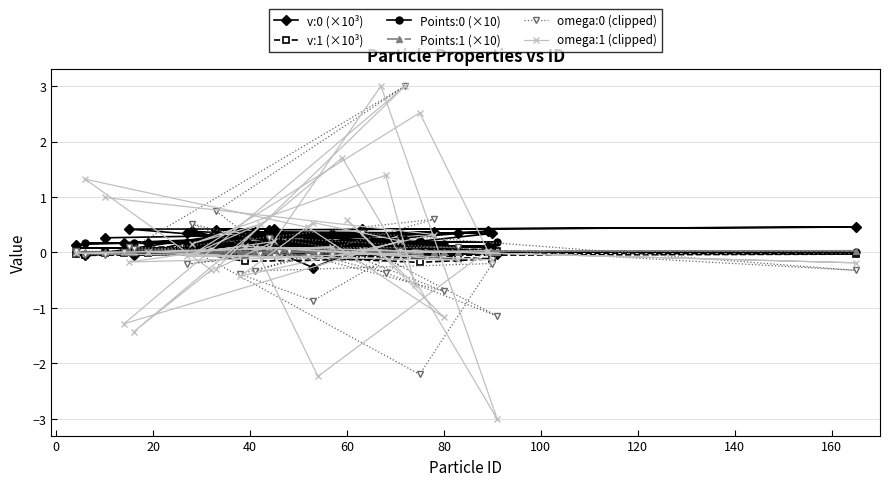

How many values in omega:1 (clipped) are below zero?

17